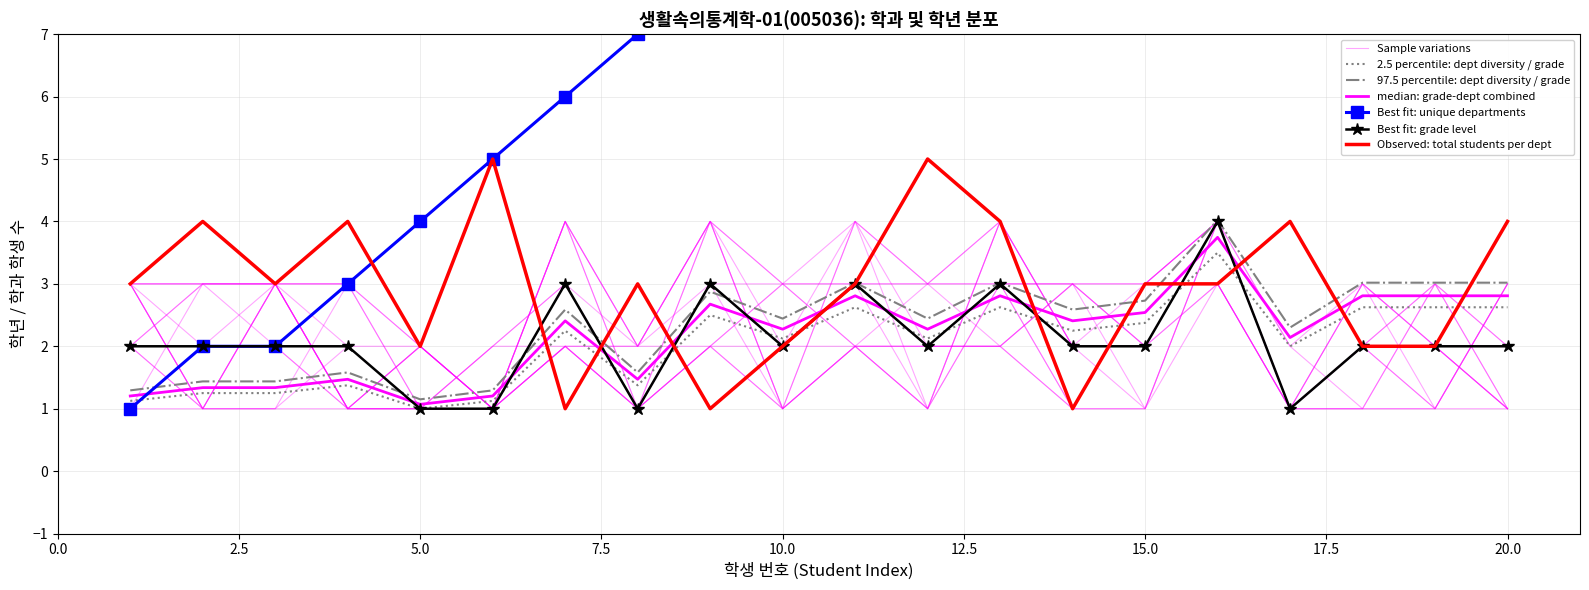

Reading left to right, what are all the values shown in this chart?

2	2	2	2	1	1	3	1	3	2	3	2	3	2	2	4	1	2	2	2